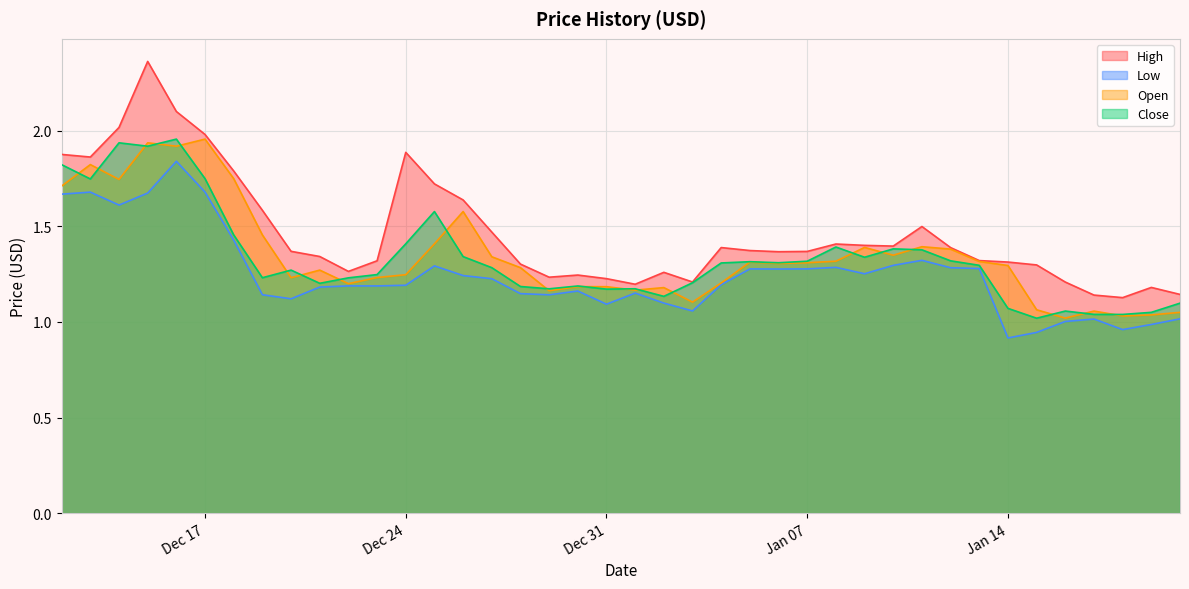

What is the highest value of the Low series?

1.8